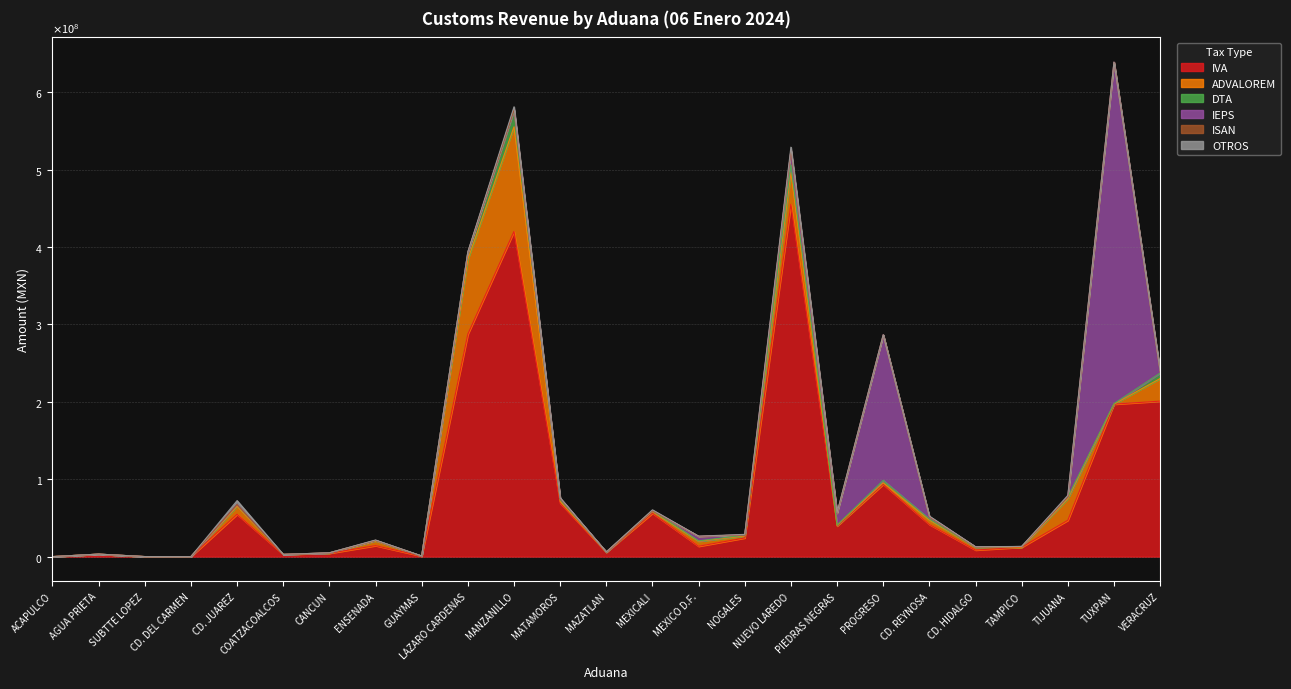

How many interior local peaks does the IEPS series have?

7